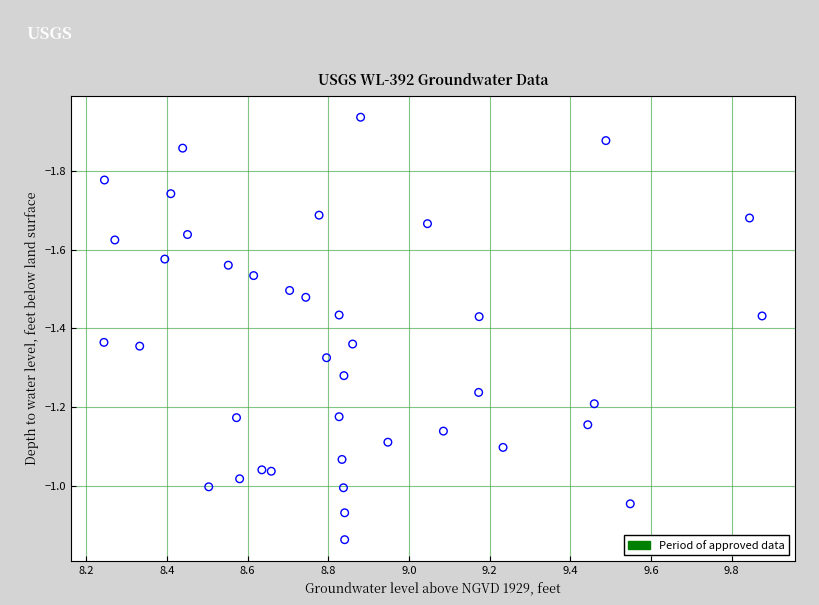

What is the range of Y values (max minus min)?

1.1